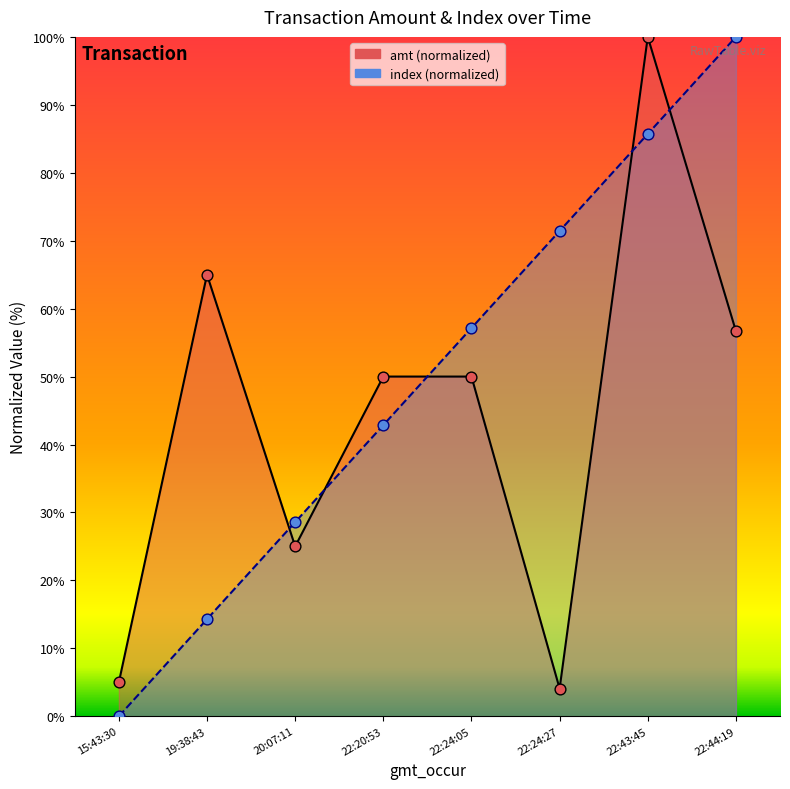

Is the value of index at 20:07:11 greater than the value of amt at 22:43:45?

No